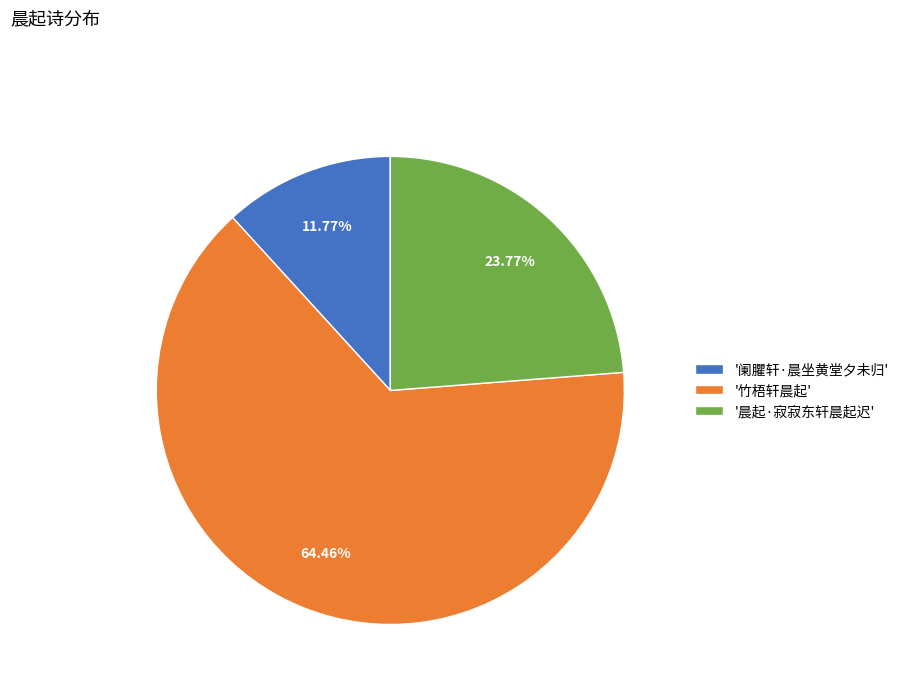

Which slice is the largest?

'竹梧轩晨起'